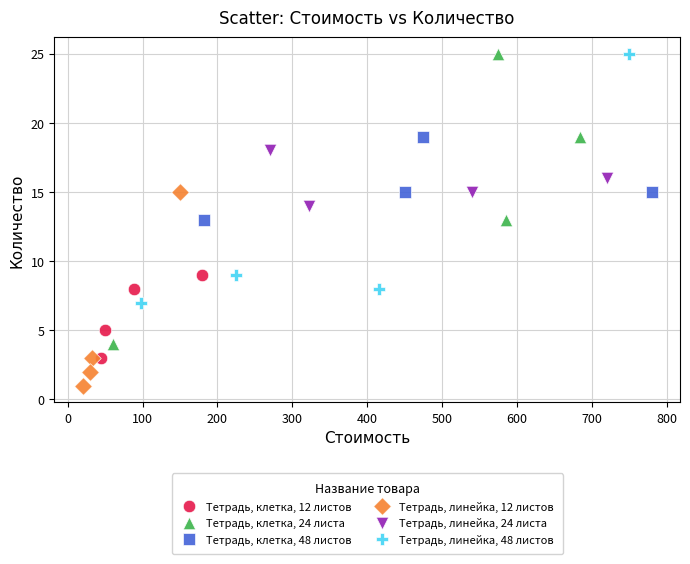

Which series reaches the minimum Y coordinate?

Тетрадь, линейка, 12 листов